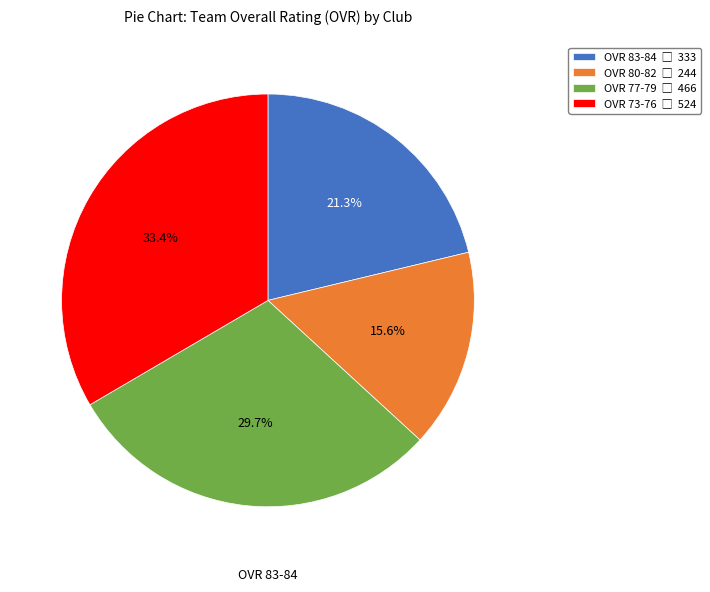

Does any single category account for the majority?

No